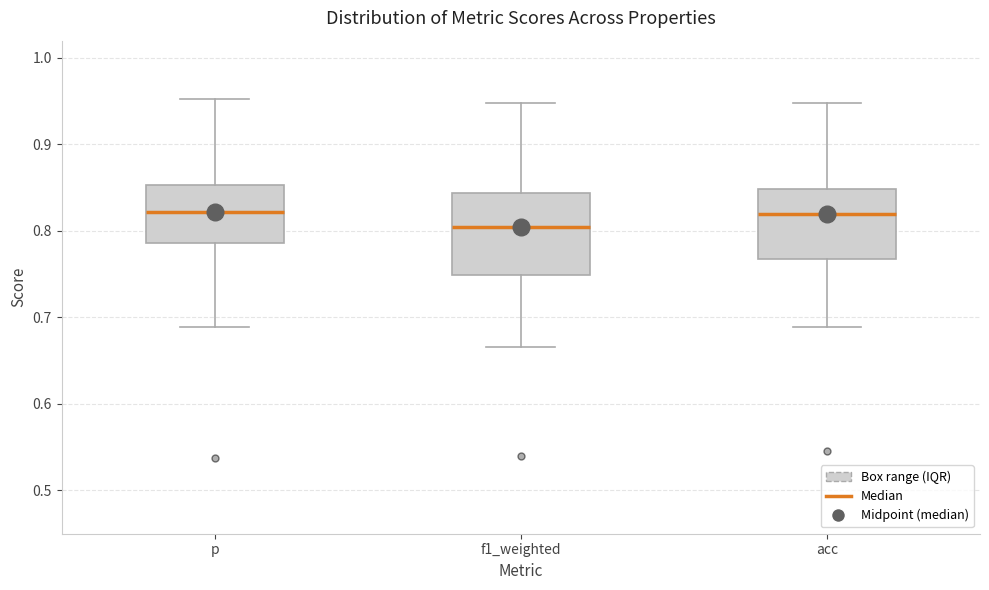

Comparing the boxes themselves (not the whiskers), which one is the tallest?

f1_weighted